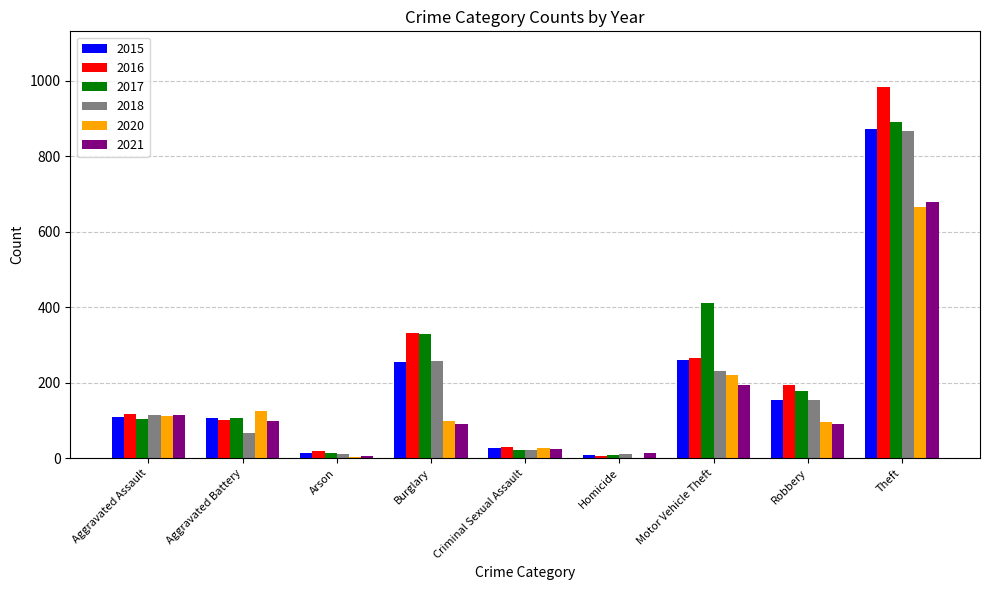

Which series has the widest spread of values?

2016